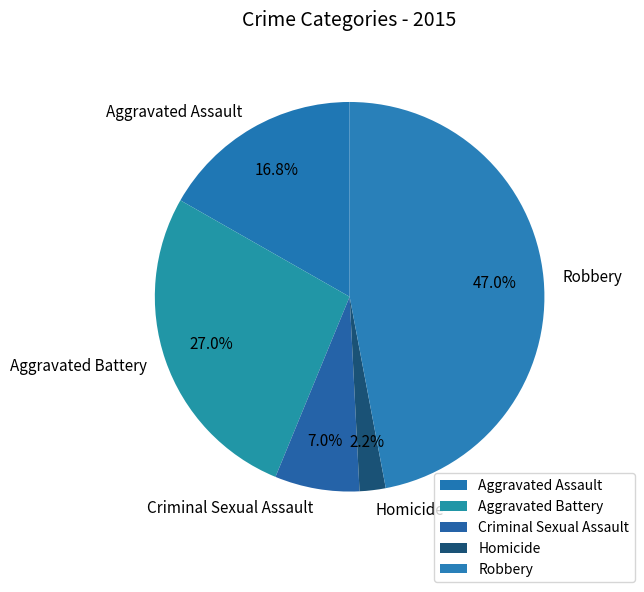

To the nearest percent, what is the average slice percentage?

20%